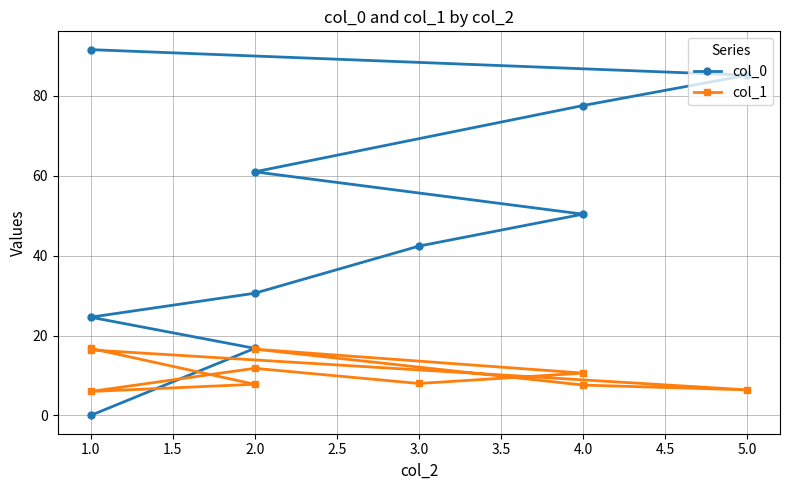

What is the sum of the col_1 values at 5.0 and 4.0?

17.0